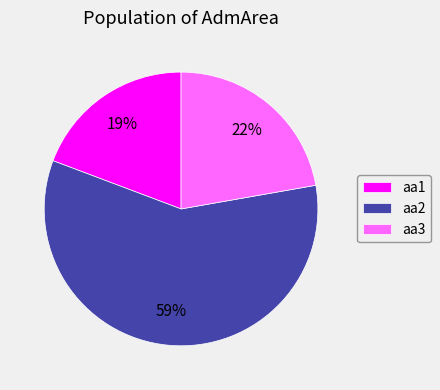

Which has a higher value, aa3 or aa2?

aa2